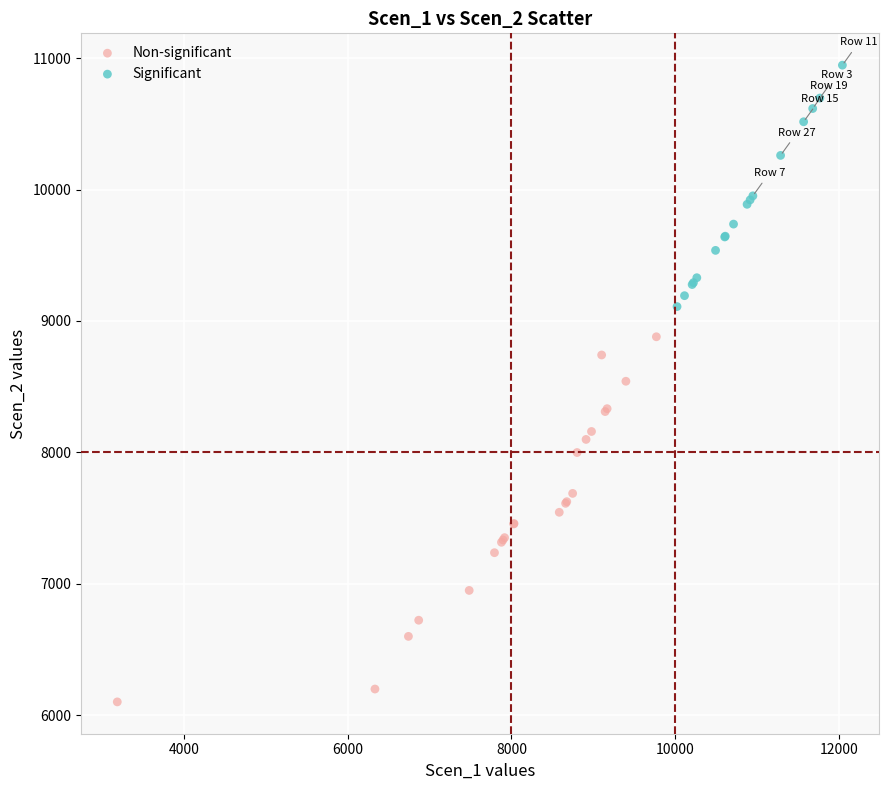

Which series has the largest Y range (max minus min)?

Non-significant